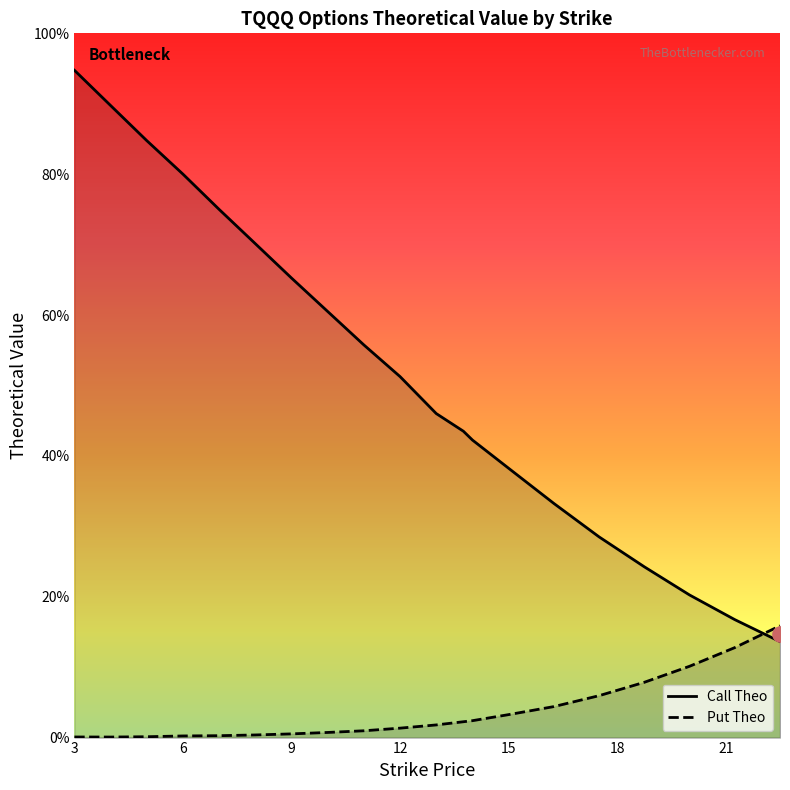

What are all the series names shown in the legend?

Call Theo, Put Theo